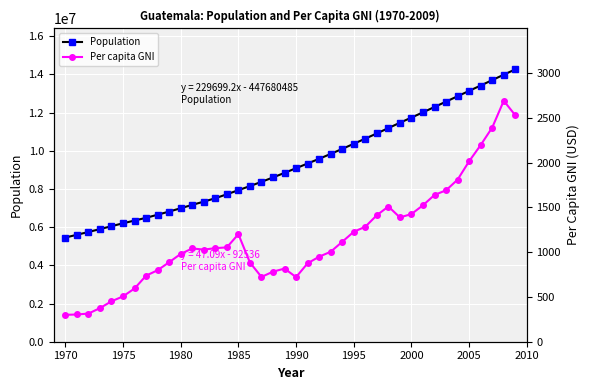

True or false: Per capita GNI and Population intersect in this chart.

False